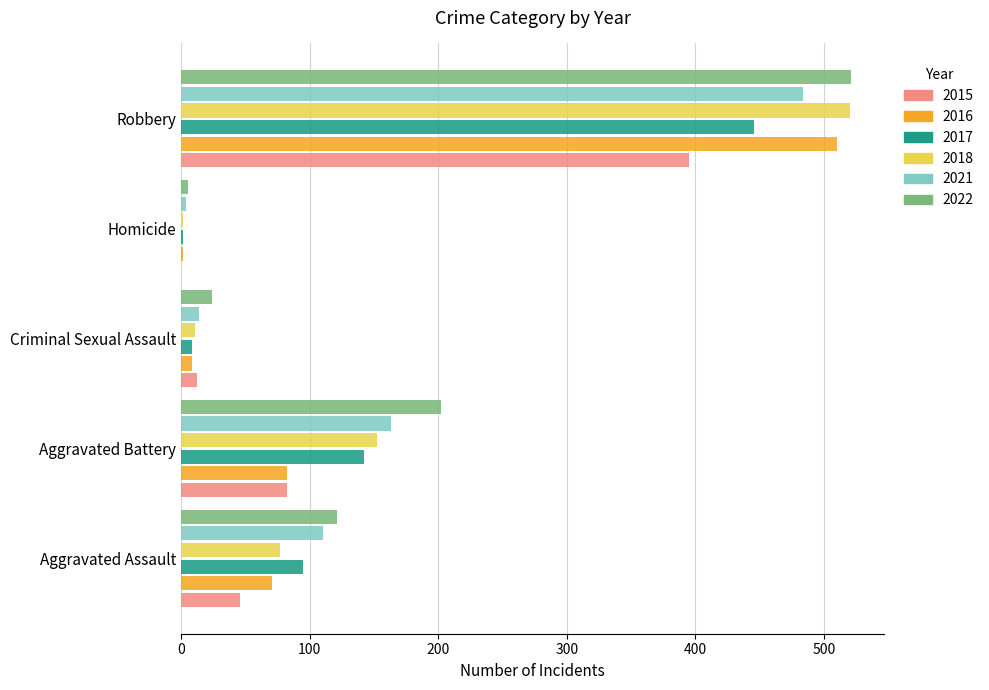

At which category is the sum across all series the highest?

Robbery